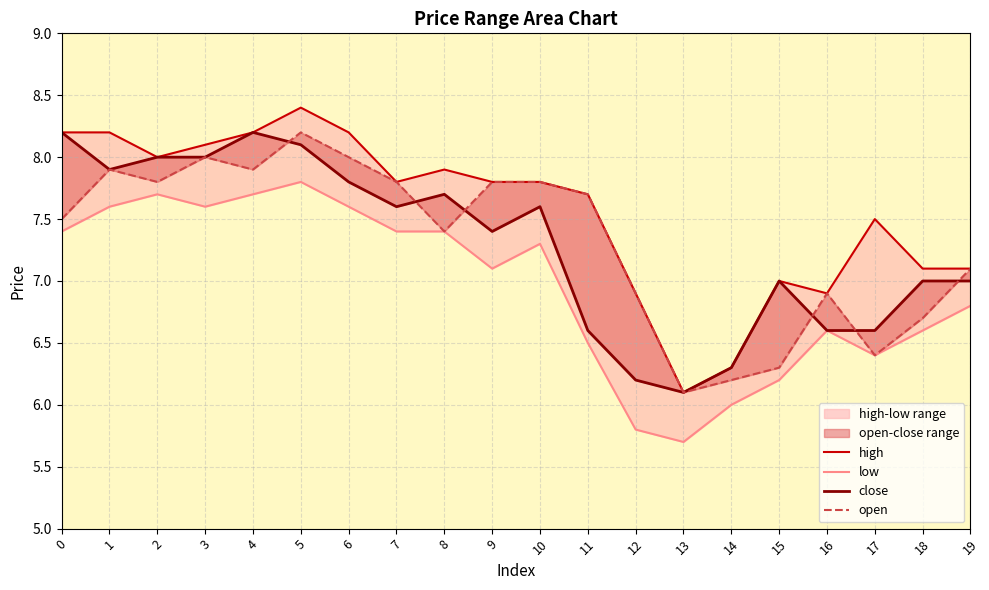

The open series shows 11.9 at 2. True or false?

False